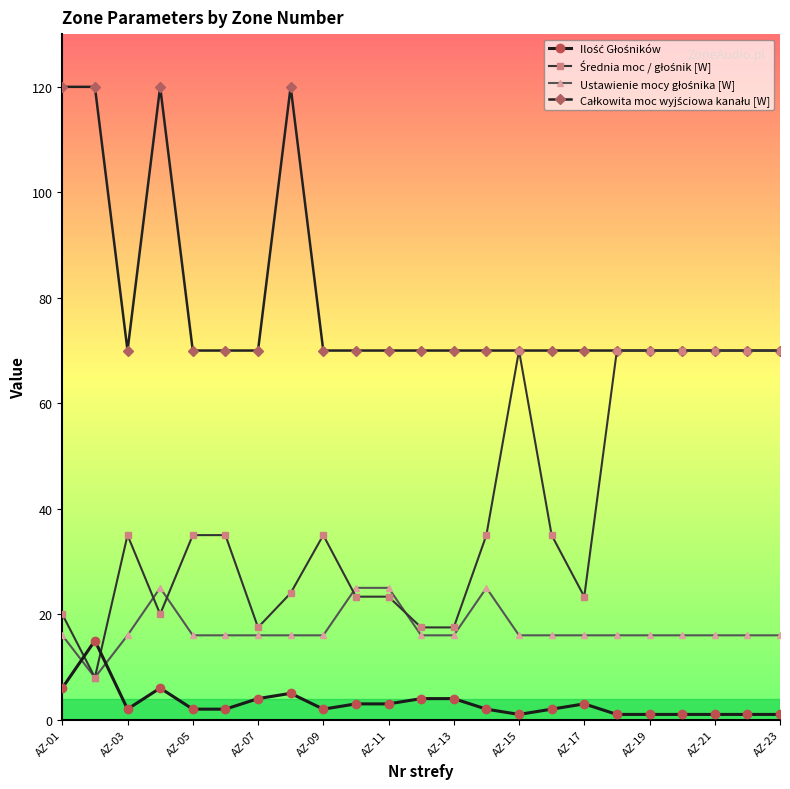

What is the greatest value displayed?

120.0